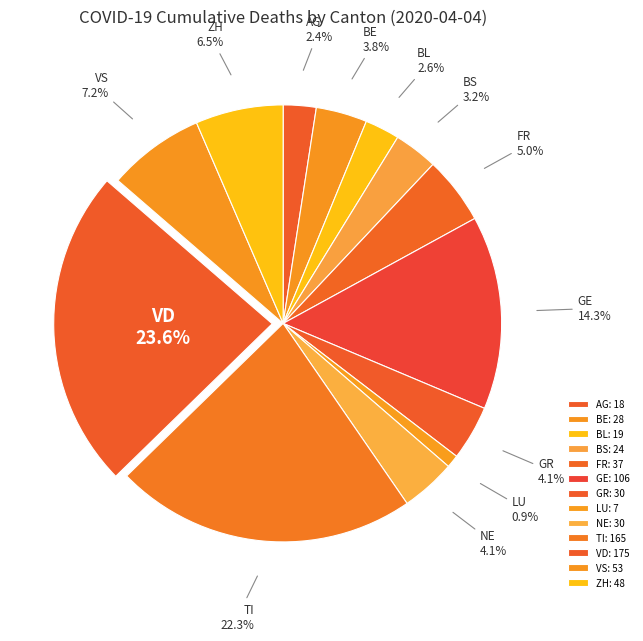

How many segments does this pie chart have?

13